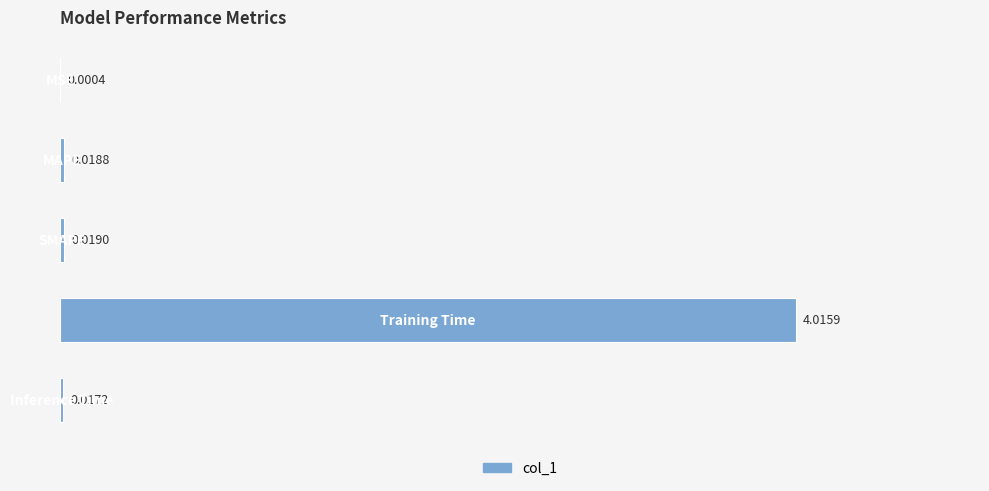

Are the bars horizontal?

Yes